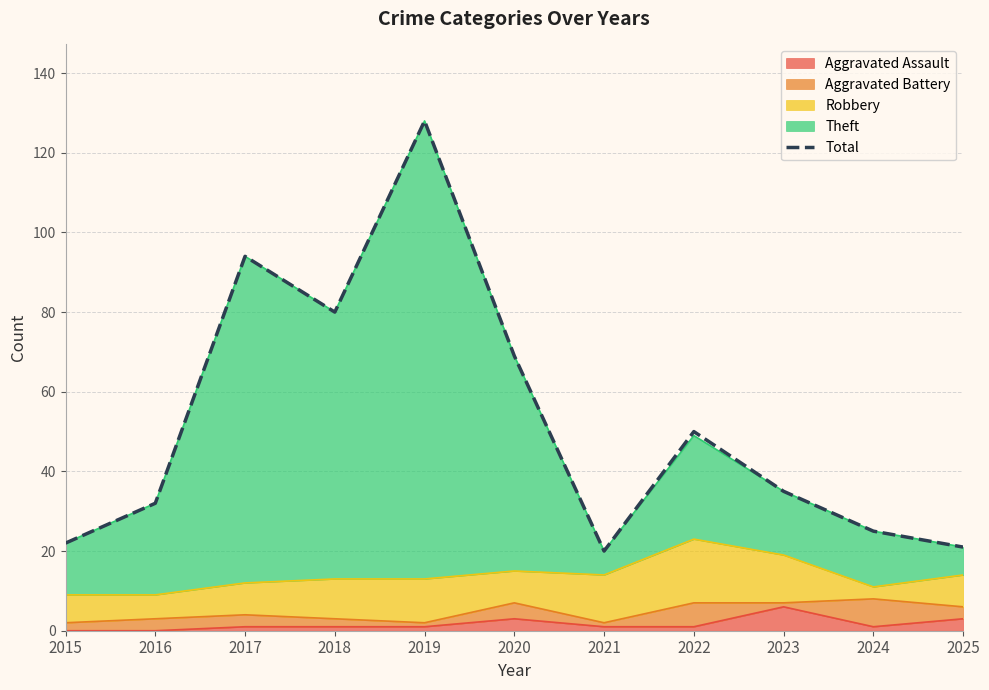

How many lines are shown in the chart?

1